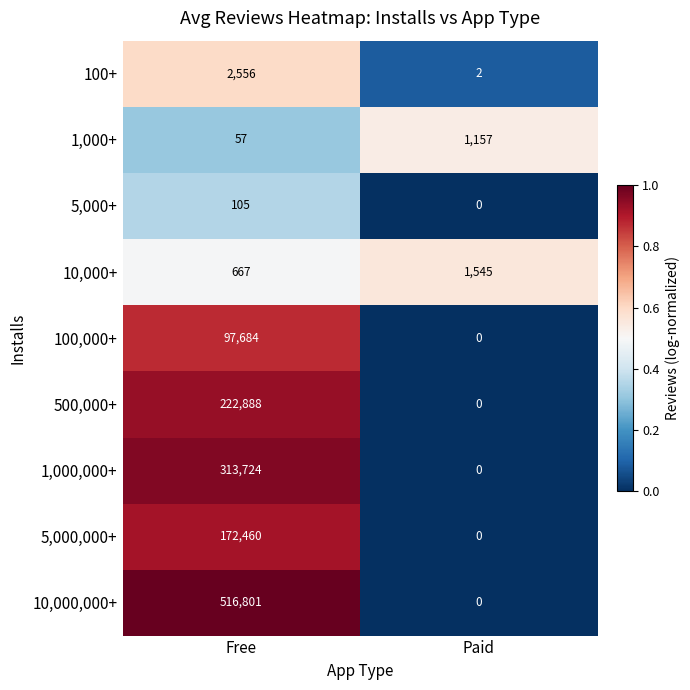

Which label corresponds to the largest value in the chart?

Free